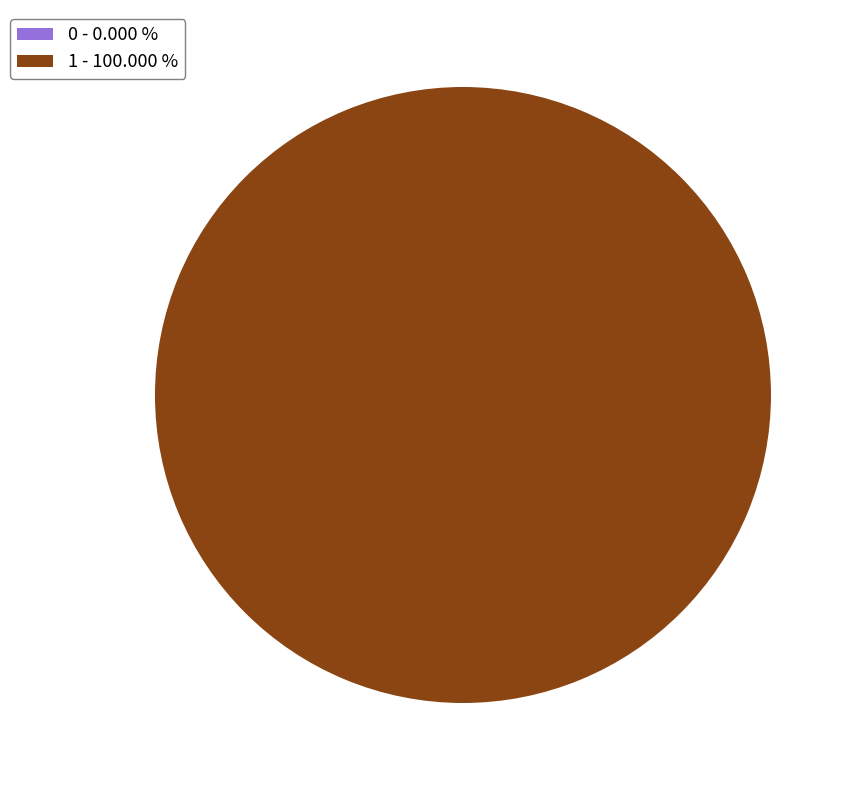

Do 1 and 0 together represent more than half of the pie?

Yes